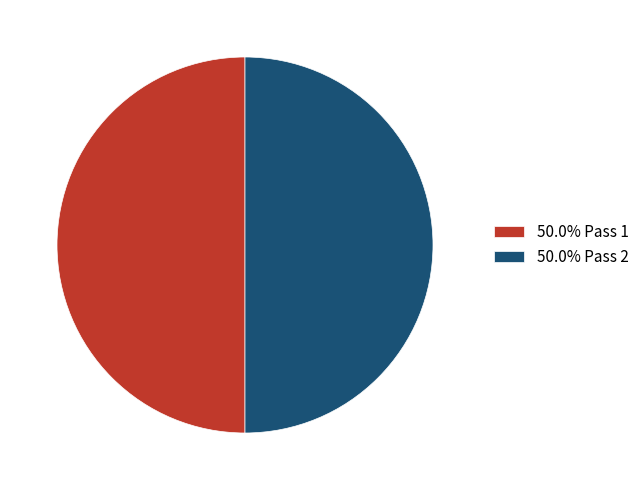

What is the ratio of the value at 50.0% Pass 1 to the value at 50.0% Pass 2?

1.0